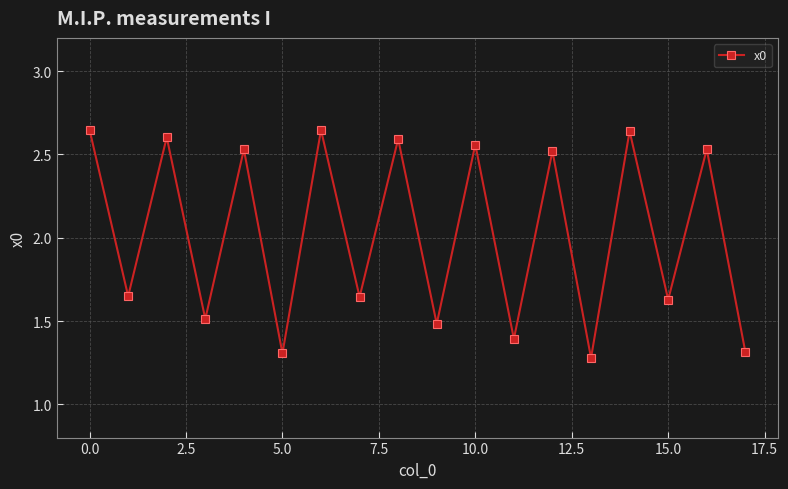

How many points are lower than both their immediate neighbors (excluding endpoints)?

8